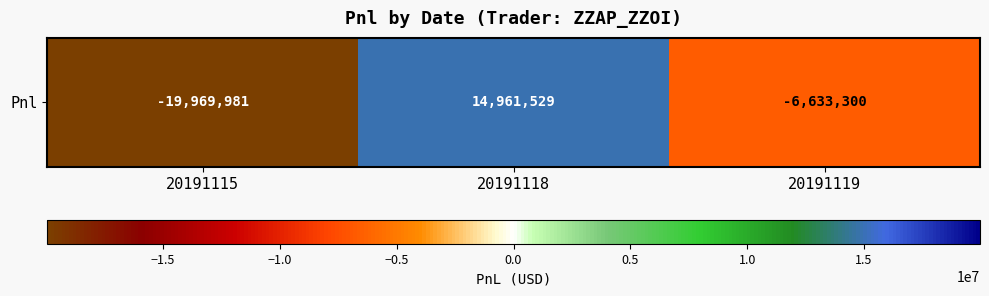

The value at 20191115 is -11216607.5. True or false?

False